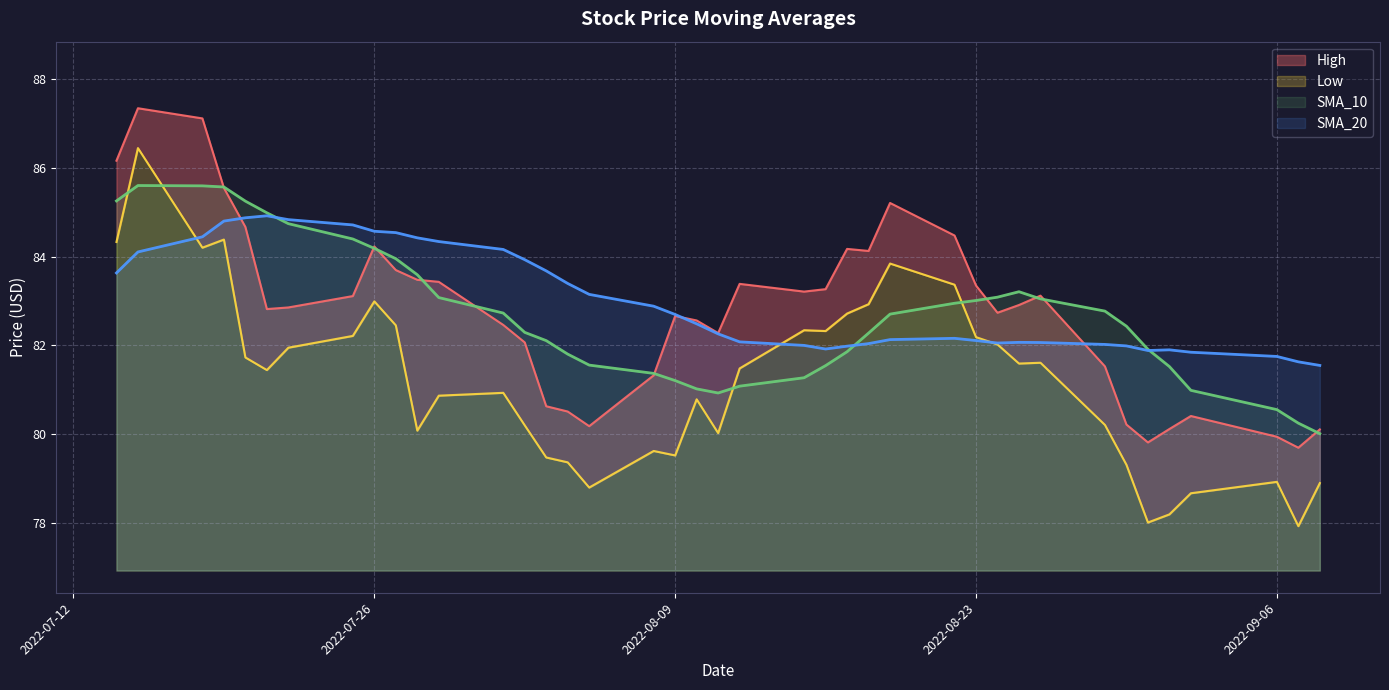

What is the difference between the maximum and second lowest values in the SMA_20 series?

3.3